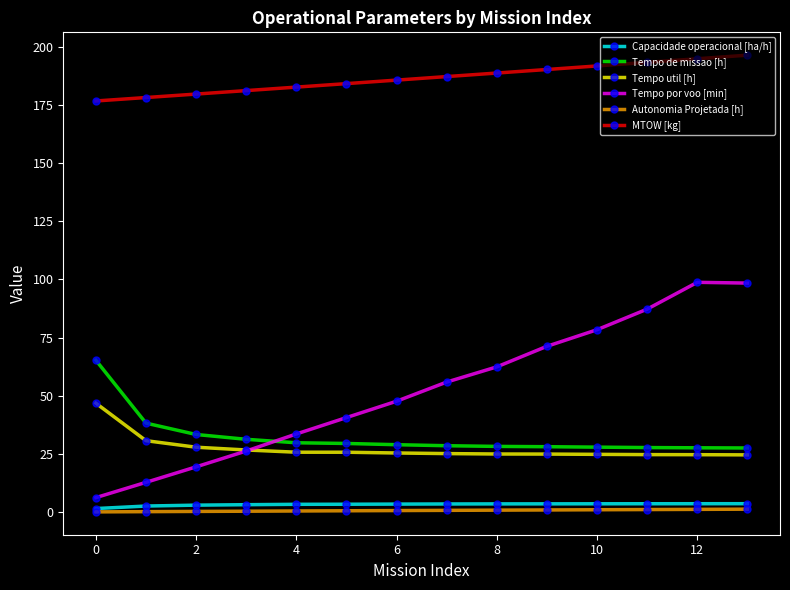

What is the value of the Tempo de missao [h] point at the 1st from the left?

65.3